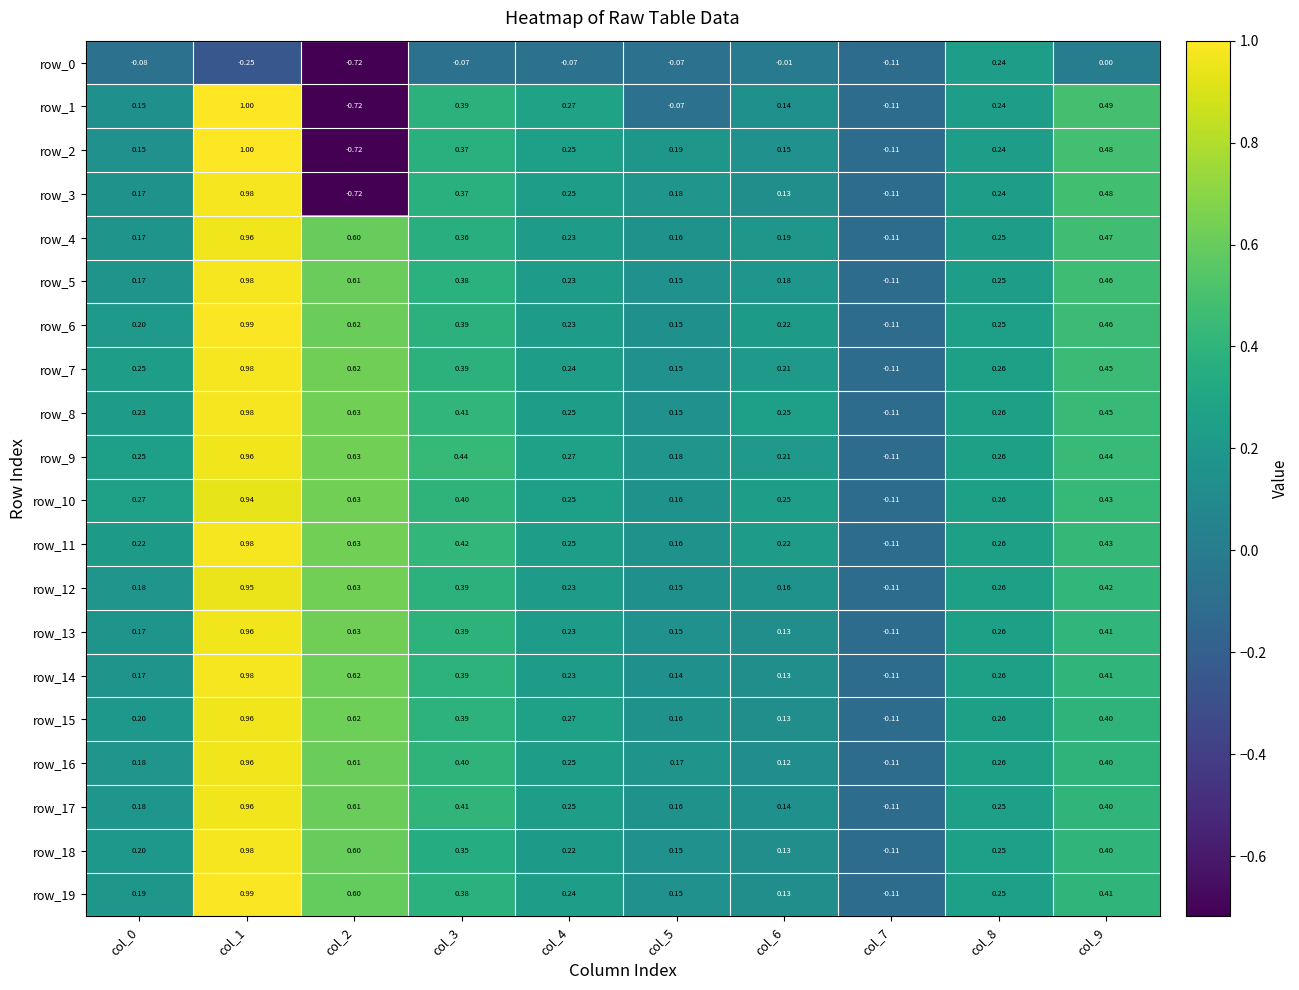

How many values in the row_9 series exceed 0?

9